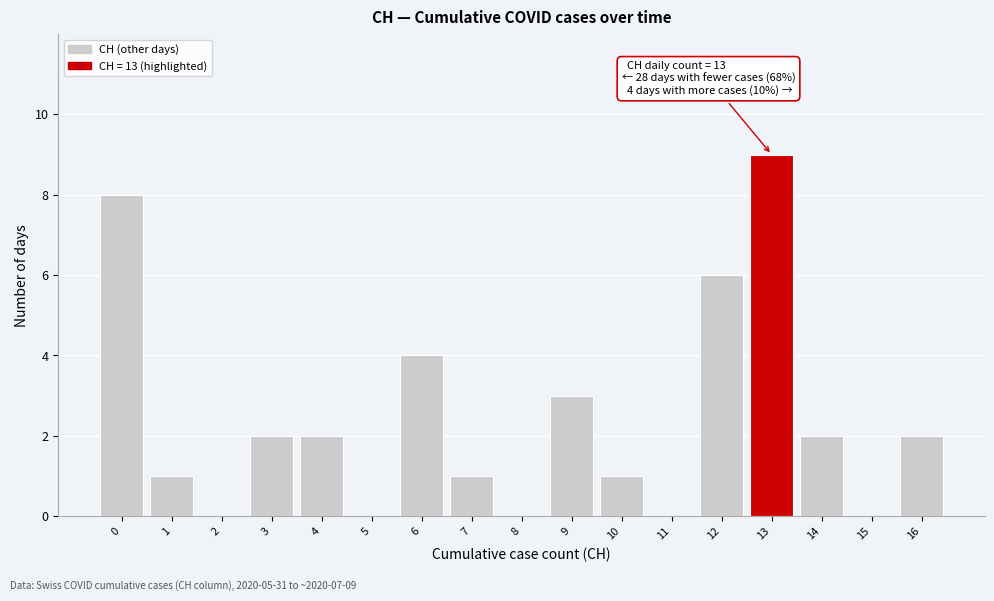

Reading left to right, transcribe all the data shown in this chart.

0=8	1=1	2=0	3=2	4=2	5=0	6=4	7=1	8=0	9=3	10=1	11=0	12=6	13=9	14=2	15=0	16=2